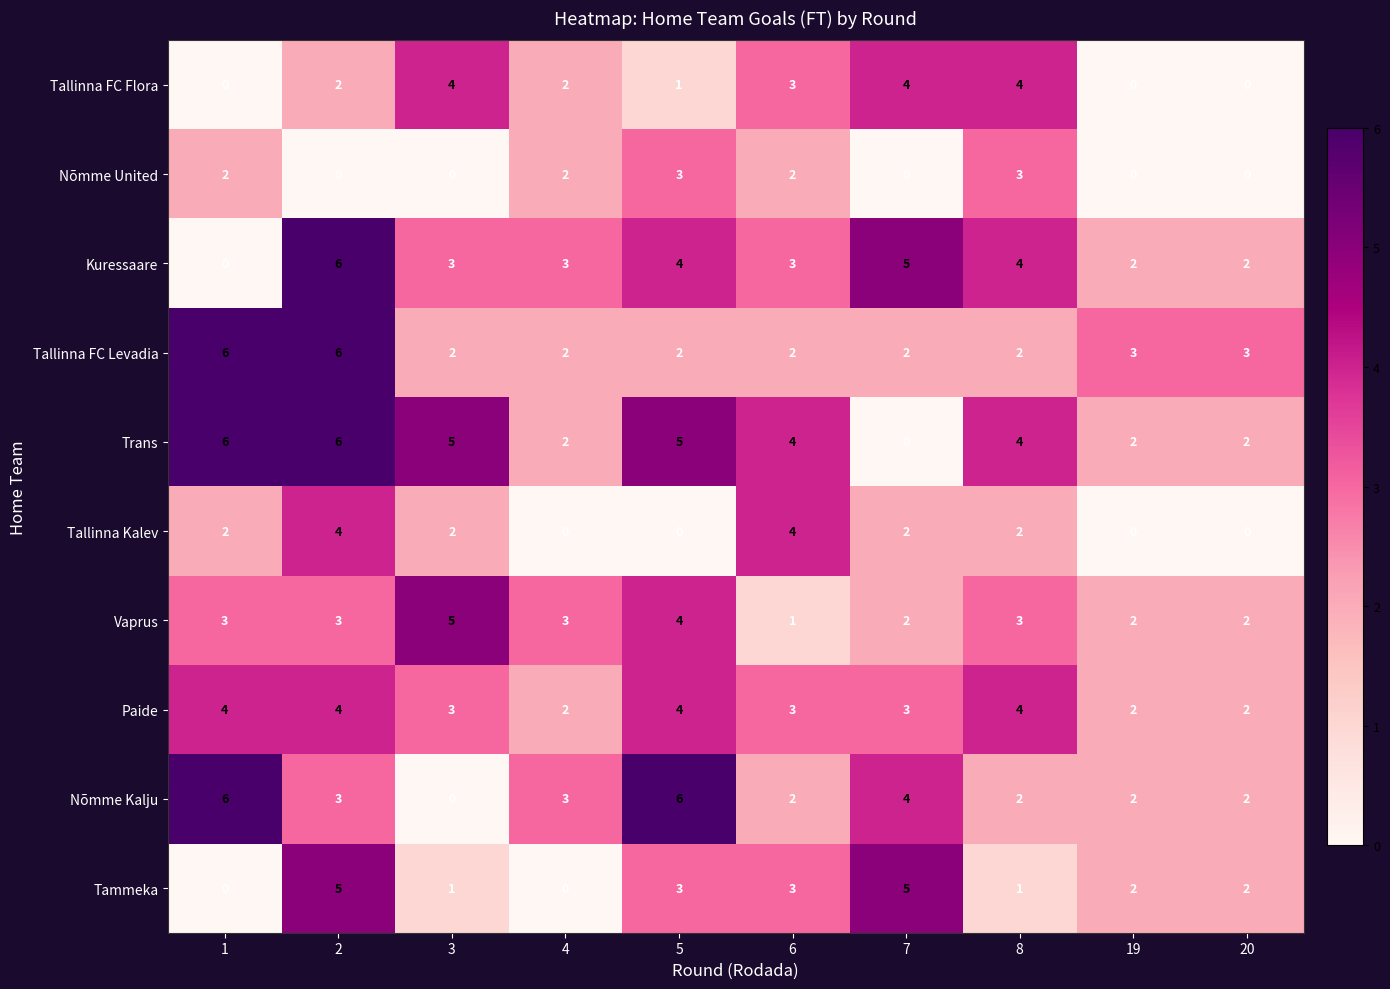

What is the total value across all series at 4?

19